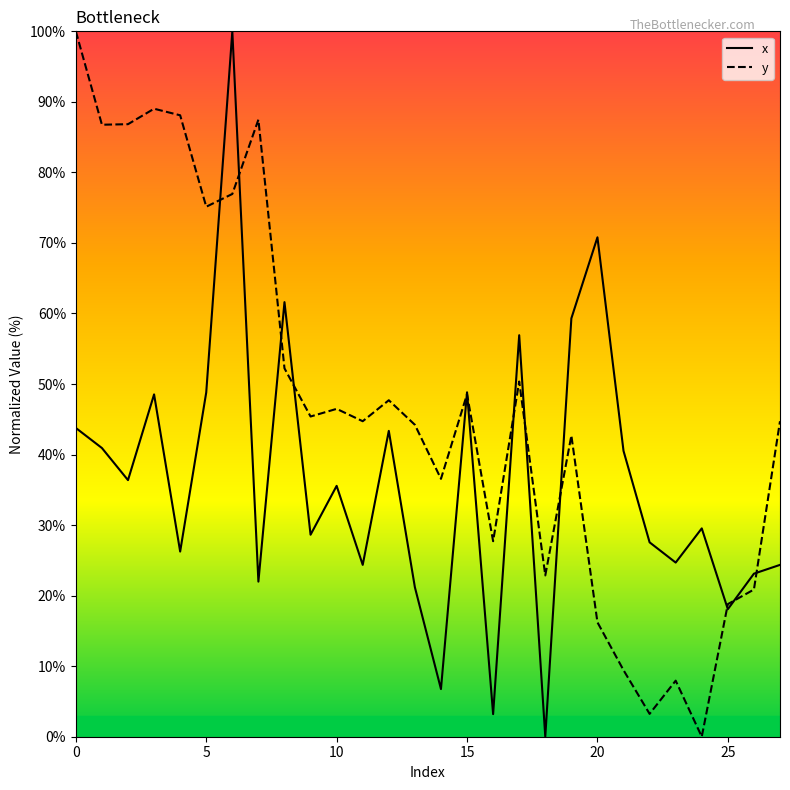

At how many categories does at least one series exceed 71?

8